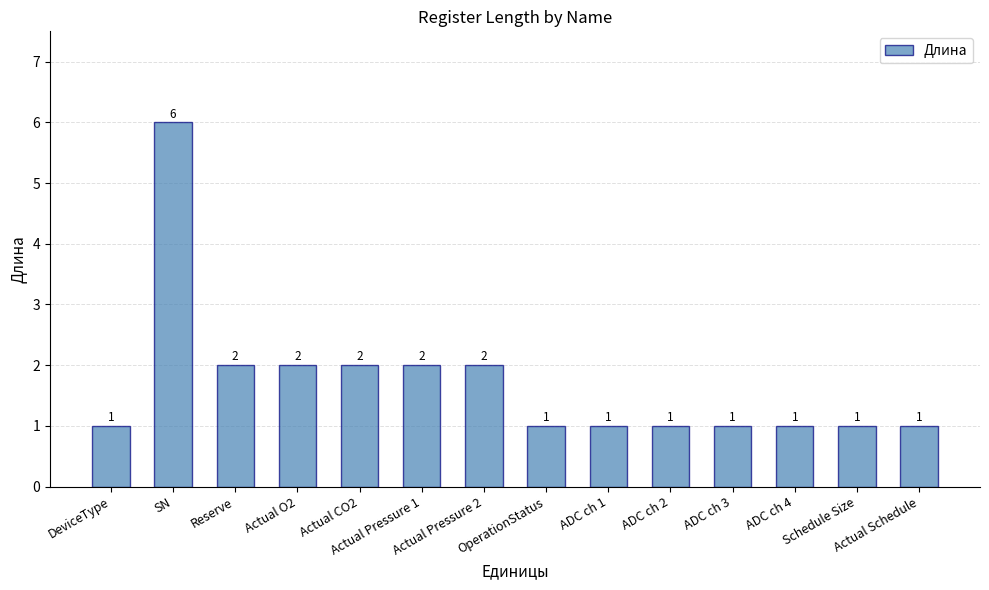

Reading right to left, transcribe all the data shown in this chart.

1	1	1	1	1	1	1	2	2	2	2	2	6	1